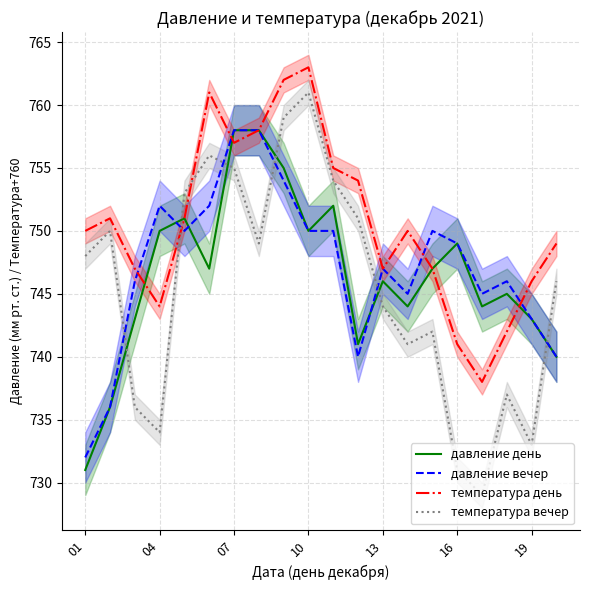

True or false: температура вечер has a value of 744 at 13.

True